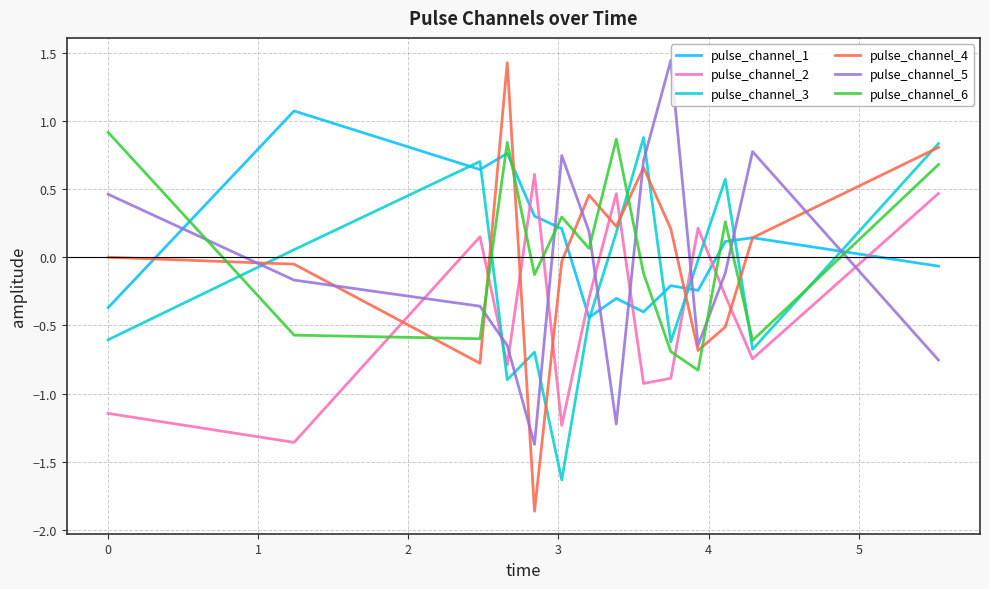

What is the difference between the second highest and minimum values in the pulse_channel_4 series?

2.7